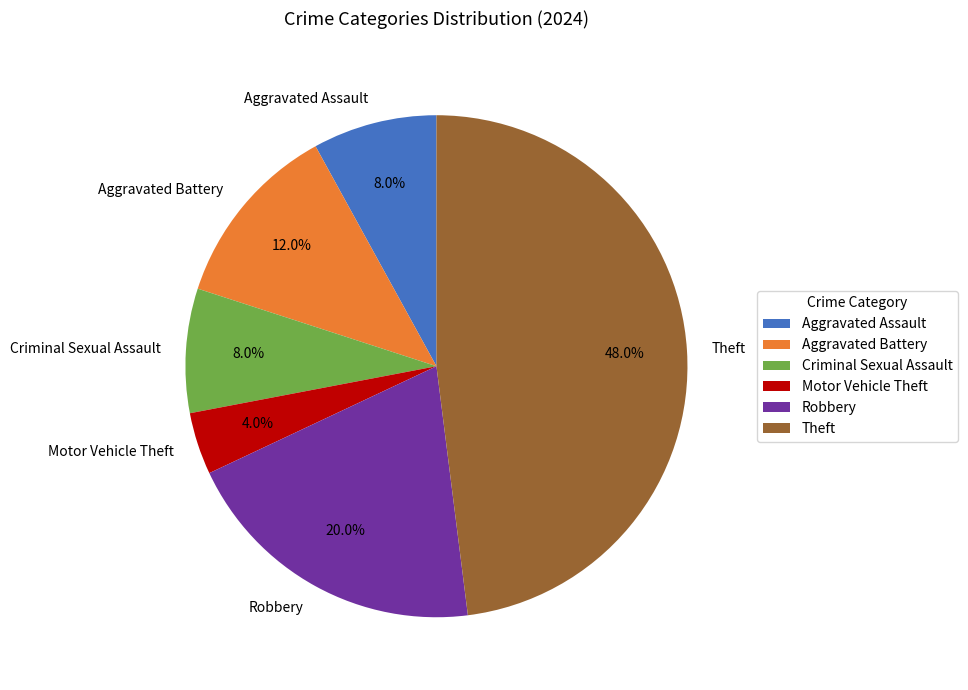

Is it true that Robbery is 9% of the pie?

False